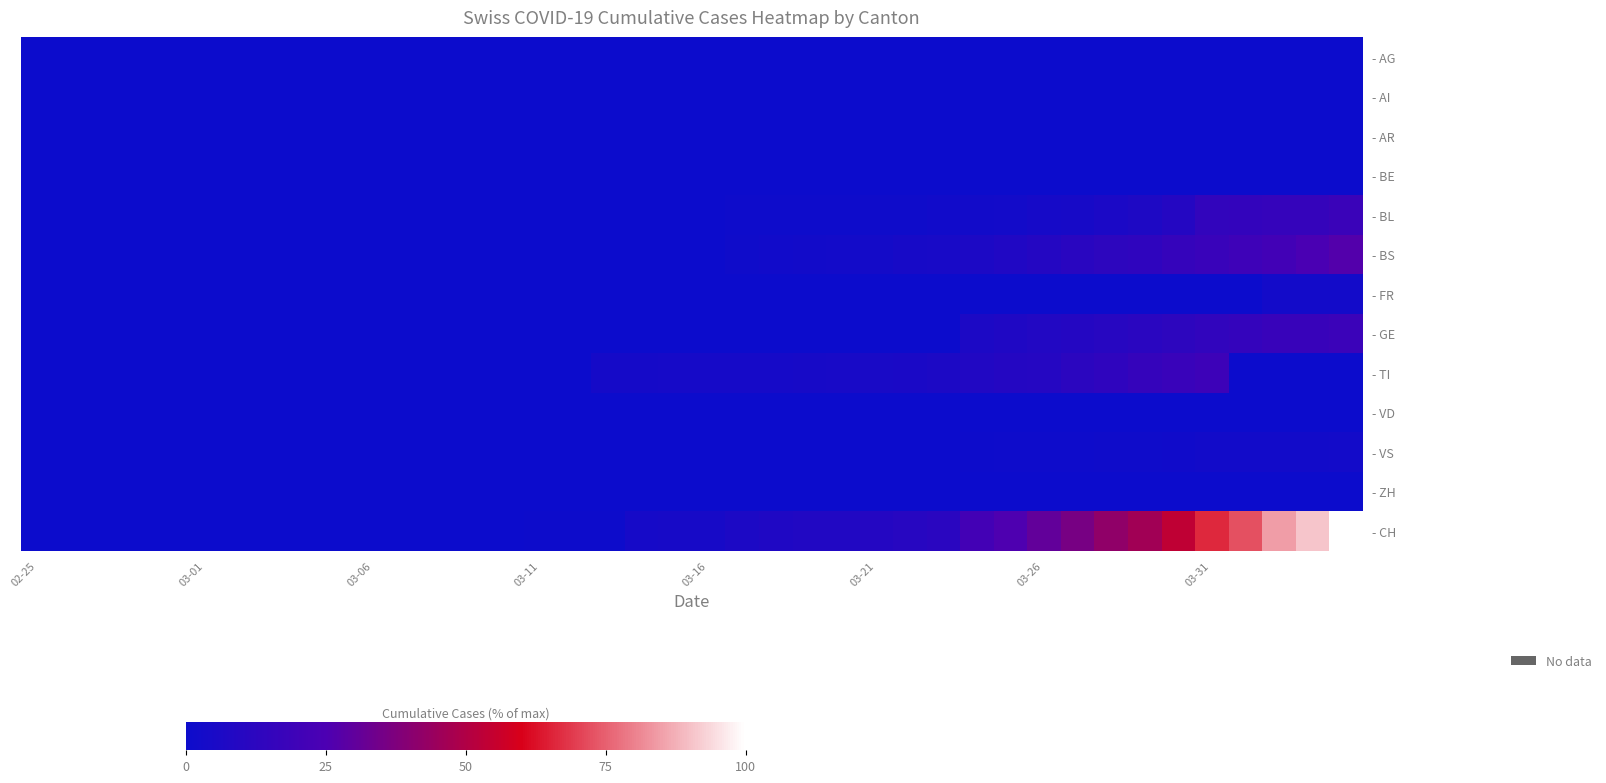

Reading left to right, list all the values displayed in this chart.

- AG: 0.0	0.0	0.0	0.0	0.0	0.0	0.0	0.0	0.0	0.0	0.1	0.0	0.0	0.1	0.1	0.1	0.2	0.2	0.0	0.0	0.2	0.2	0.2	0.0	0.0	0.0	0.0	0.0	0.0	0.0	0.0	0.0	0.0	0.0	0.0	0.0	0.0	0.0	0.0	0.0
- AI: 0.0	0.0	0.0	0.0	0.0	0.0	0.0	0.0	0.0	0.0	0.0	0.0	0.0	0.0	0.0	0.0	0.0	0.0	0.0	0.0	0.0	0.0	0.0	0.0	0.0	0.0	0.0	0.0	0.0	0.0	0.0	0.0	0.0	0.0	0.0	0.0	0.0	0.0	0.0	0.0
- AR: 0.0	0.0	0.0	0.0	0.0	0.0	0.0	0.0	0.0	0.0	0.0	0.0	0.0	0.0	0.0	0.0	0.0	0.0	0.0	0.0	0.0	0.0	0.0	0.0	0.0	0.0	0.0	0.0	0.0	0.0	0.0	0.0	0.0	0.0	0.0	0.0	0.0	0.0	0.0	0.0
- BE: 0.0	0.0	0.0	0.0	0.0	0.0	0.0	0.0	0.0	0.0	0.0	0.0	0.0	0.0	0.0	0.0	0.0	0.0	0.0	0.0	0.0	0.0	0.0	0.0	0.0	0.0	0.0	0.0	0.0	0.0	0.0	0.0	0.0	0.0	0.0	0.0	0.0	0.0	0.0	0.0
- BL: 0.0	0.0	0.0	0.0	0.0	0.0	0.0	0.0	0.0	0.0	0.0	0.0	0.0	0.1	0.1	0.1	0.1	0.1	0.1	0.3	0.3	0.8	1.0	1.0	1.1	1.3	1.3	2.1	2.5	2.8	4.0	4.7	6.1	7.1	9.7	14.8	15.3	16.1	16.3	18.3
- BS: 0.0	0.0	0.0	0.0	0.0	0.0	0.0	0.0	0.0	0.0	0.0	0.0	0.0	0.0	0.0	0.2	0.2	0.2	0.2	0.0	0.2	1.5	2.2	2.7	2.8	3.5	4.5	4.8	6.4	7.9	9.5	11.7	12.9	14.0	16.1	17.9	19.8	21.5	24.4	26.6
- FR: 0.0	0.0	0.0	0.0	0.0	0.0	0.0	0.0	0.0	0.0	0.0	0.0	0.0	0.0	0.0	0.0	0.0	0.0	0.0	0.0	0.0	0.0	0.0	0.0	0.0	0.0	0.0	0.0	0.0	0.0	0.0	0.0	0.0	0.0	0.0	0.0	0.0	2.8	2.8	3.0
- GE: 0.0	0.0	0.0	0.0	0.0	0.0	0.0	0.0	0.0	0.0	0.0	0.0	0.0	0.0	0.0	0.0	0.0	0.0	0.0	0.0	0.0	0.0	0.0	0.0	0.0	0.0	0.0	0.0	6.3	7.5	8.8	9.4	10.7	11.8	13.3	14.8	16.0	17.4	17.4	18.7
- TI: 0.0	0.0	0.0	0.0	0.0	0.0	0.0	0.0	0.0	0.0	0.0	0.0	0.0	0.0	0.0	0.0	0.0	3.8	3.8	4.0	4.1	4.2	4.3	4.4	4.9	5.2	5.6	6.6	8.3	9.5	10.1	12.4	14.0	16.1	17.6	19.3	0.0	0.0	0.0	0.0
- VD: 0.0	0.0	0.0	0.0	0.0	0.0	0.0	0.0	0.0	0.0	0.0	0.0	0.0	0.0	0.0	0.0	0.0	0.0	0.0	0.0	0.0	0.0	0.0	0.0	0.0	0.0	0.0	0.0	0.0	0.0	0.0	0.0	0.0	0.0	0.0	0.0	0.0	0.0	0.0	0.0
- VS: 0.0	0.0	0.0	0.0	0.0	0.0	0.0	0.0	0.0	0.0	0.0	0.0	0.0	0.0	0.0	0.0	0.0	0.0	0.0	0.0	0.0	0.1	0.3	0.3	0.3	0.3	0.3	0.3	0.7	1.1	1.1	1.1	1.3	1.3	1.8	2.4	2.5	2.5	2.7	2.8
- ZH: 0.0	0.0	0.0	0.0	0.0	0.0	0.0	0.0	0.0	0.0	0.0	0.0	0.0	0.0	0.0	0.0	0.0	0.0	0.0	0.0	0.0	0.0	0.0	0.0	0.0	0.0	0.0	0.0	0.0	0.0	0.0	0.0	0.0	0.0	0.0	0.0	0.0	0.0	0.0	0.0
- CH: 0.0	0.0	0.0	0.0	0.0	0.0	0.0	0.0	0.0	0.0	0.1	0.1	0.1	0.2	0.2	0.5	0.6	0.6	4.3	4.5	4.5	6.4	7.5	8.2	8.6	9.5	10.6	11.9	21.8	25.4	30.6	35.8	41.9	46.1	53.8	66.2	72.6	84.4	90.7	100.0